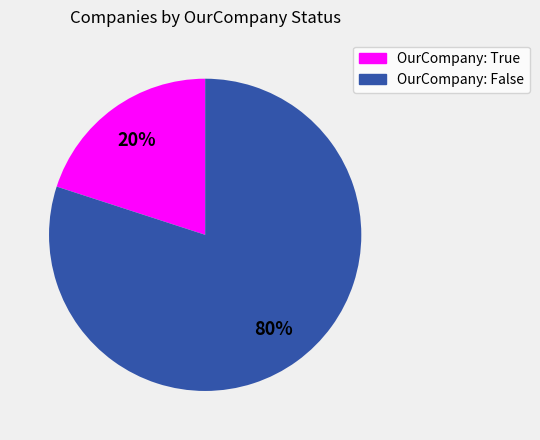

Between OurCompany: False and OurCompany: True, which is larger?

OurCompany: False